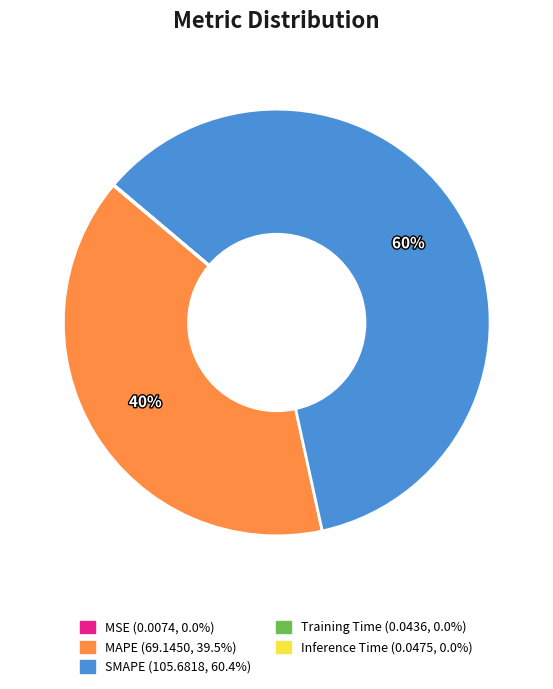

Is it true that MAPE is 40% of the pie?

True